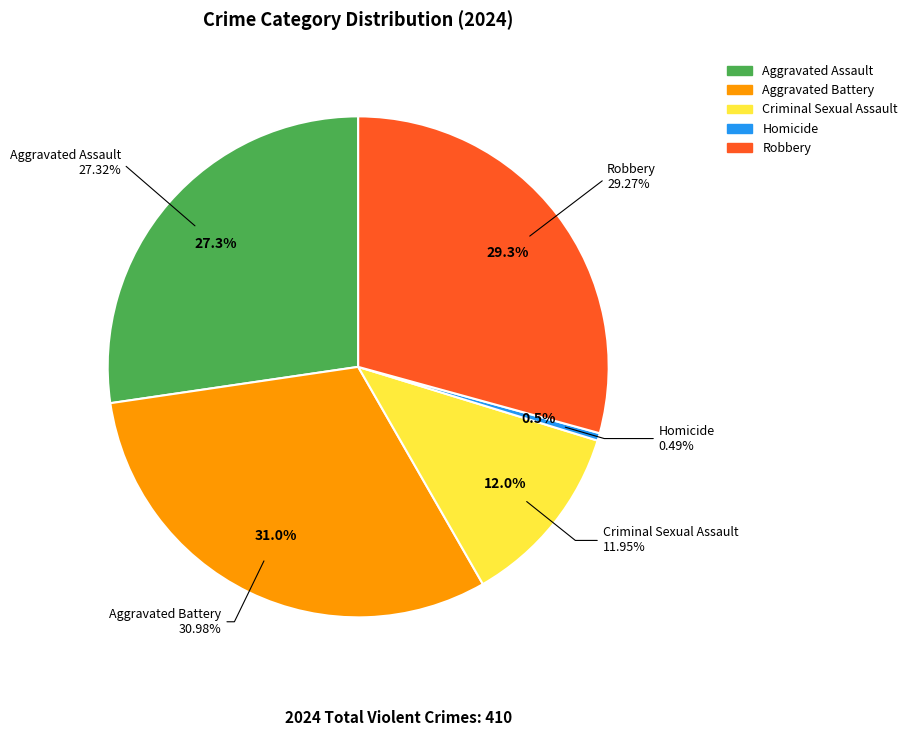

What is the ratio of the value at Criminal Sexual Assault to the value at Homicide?

24.5